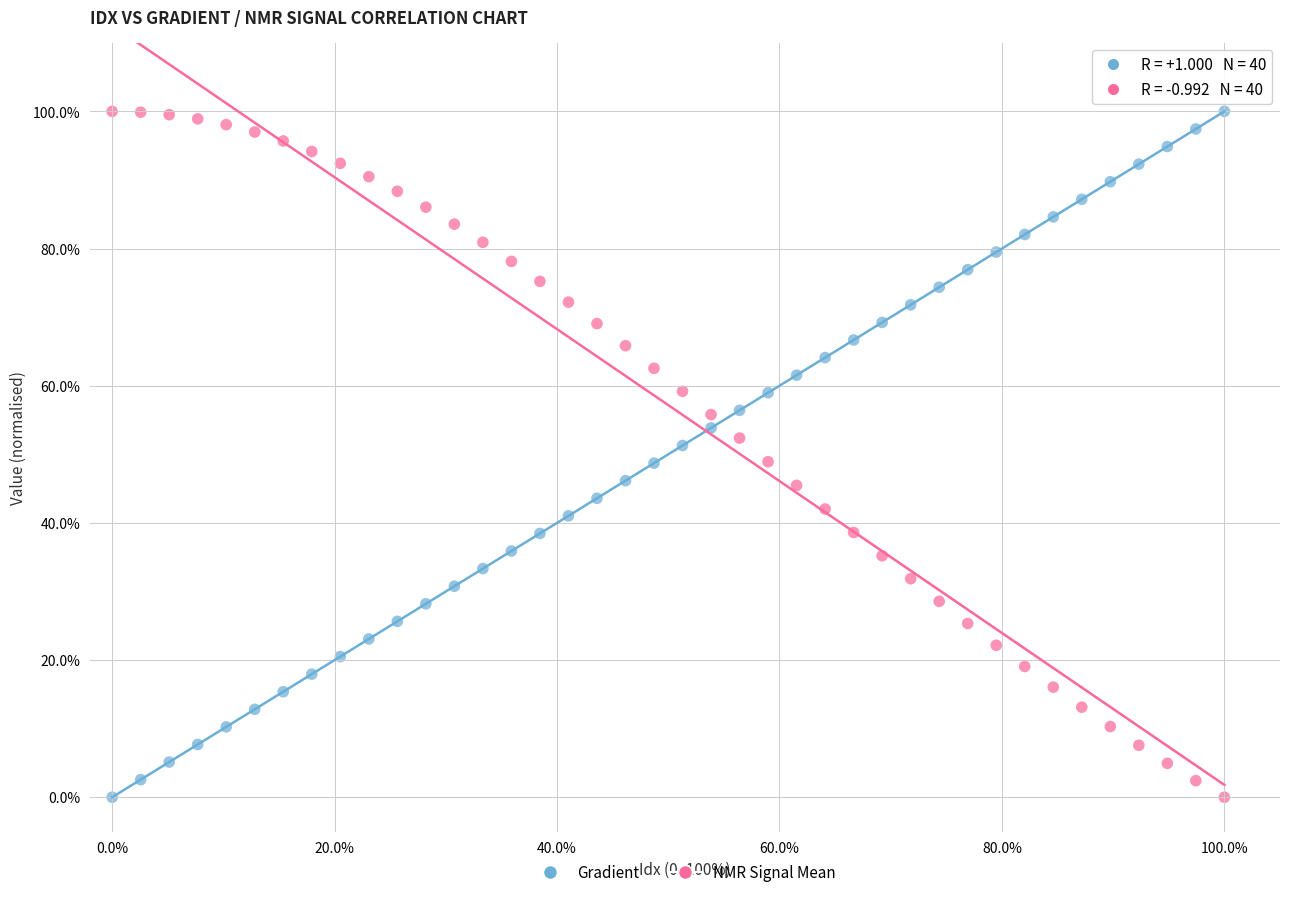

Across all data points, what is the range of X values (max minus min)?

100.0